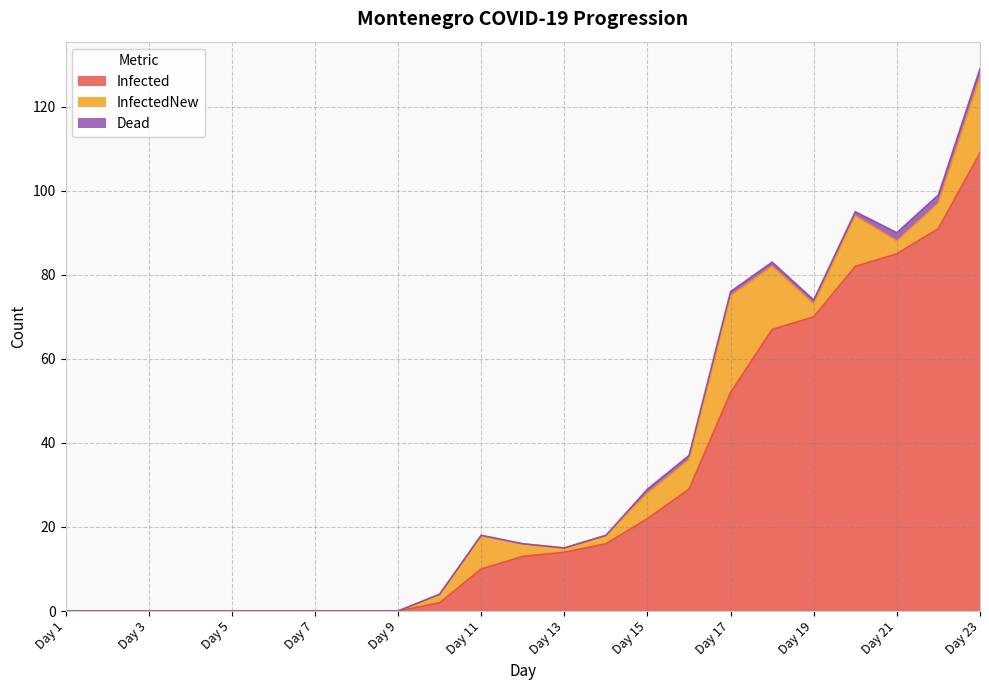

How many values in Infected are above zero?

14